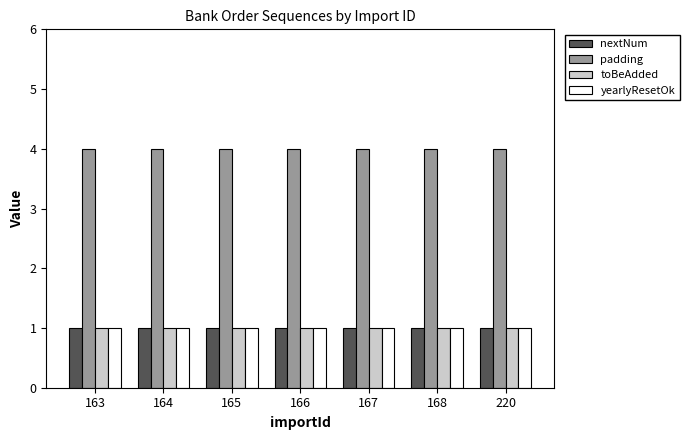

What are all the series names shown in the legend?

nextNum, padding, toBeAdded, yearlyResetOk